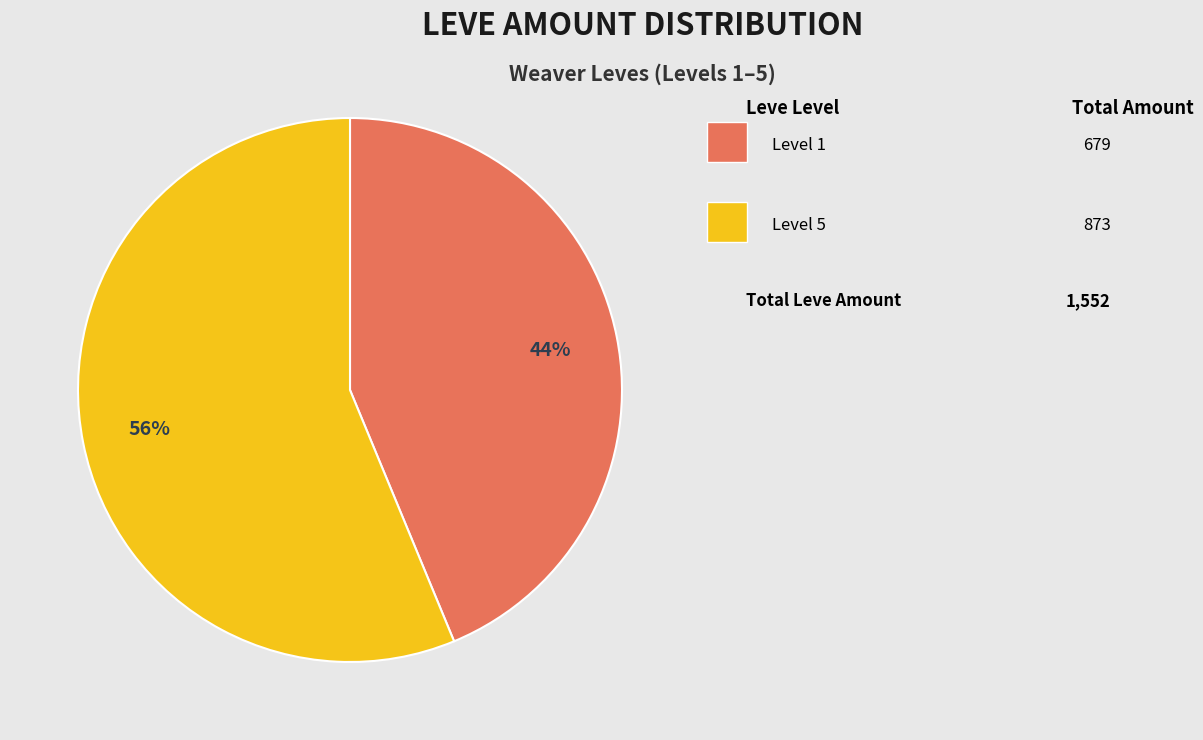

Count the number of slices in the pie.

2